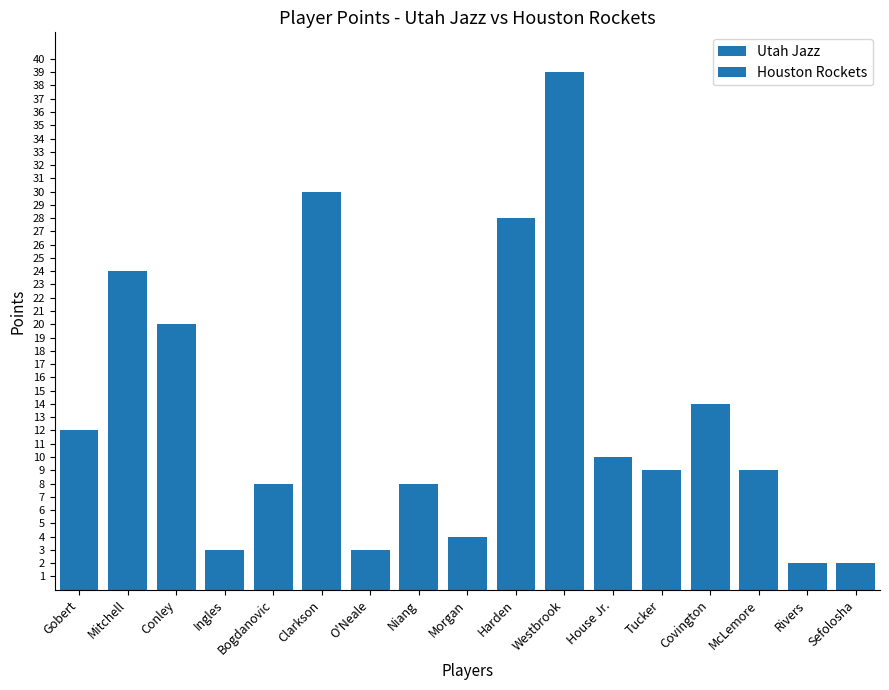

The chart shows a value of 10 at 11. True or false?

True